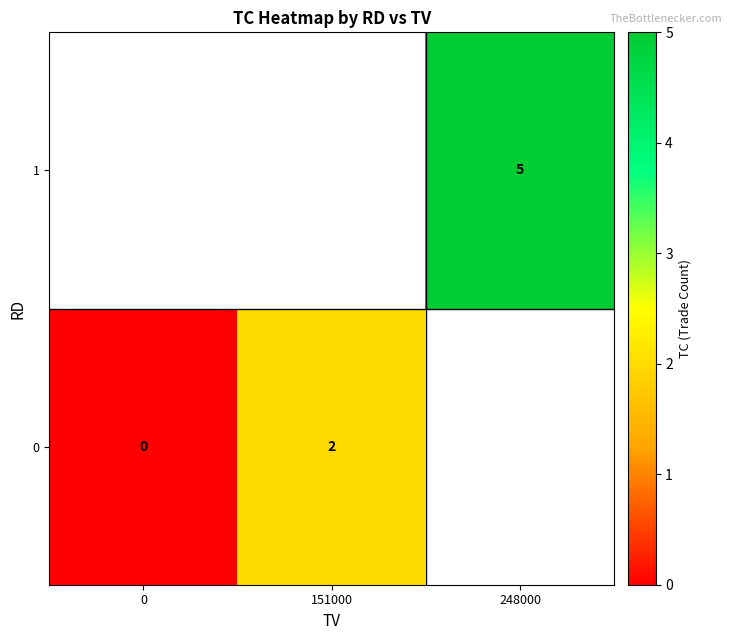

Is it true that 1 equals 7 at 248000?

False